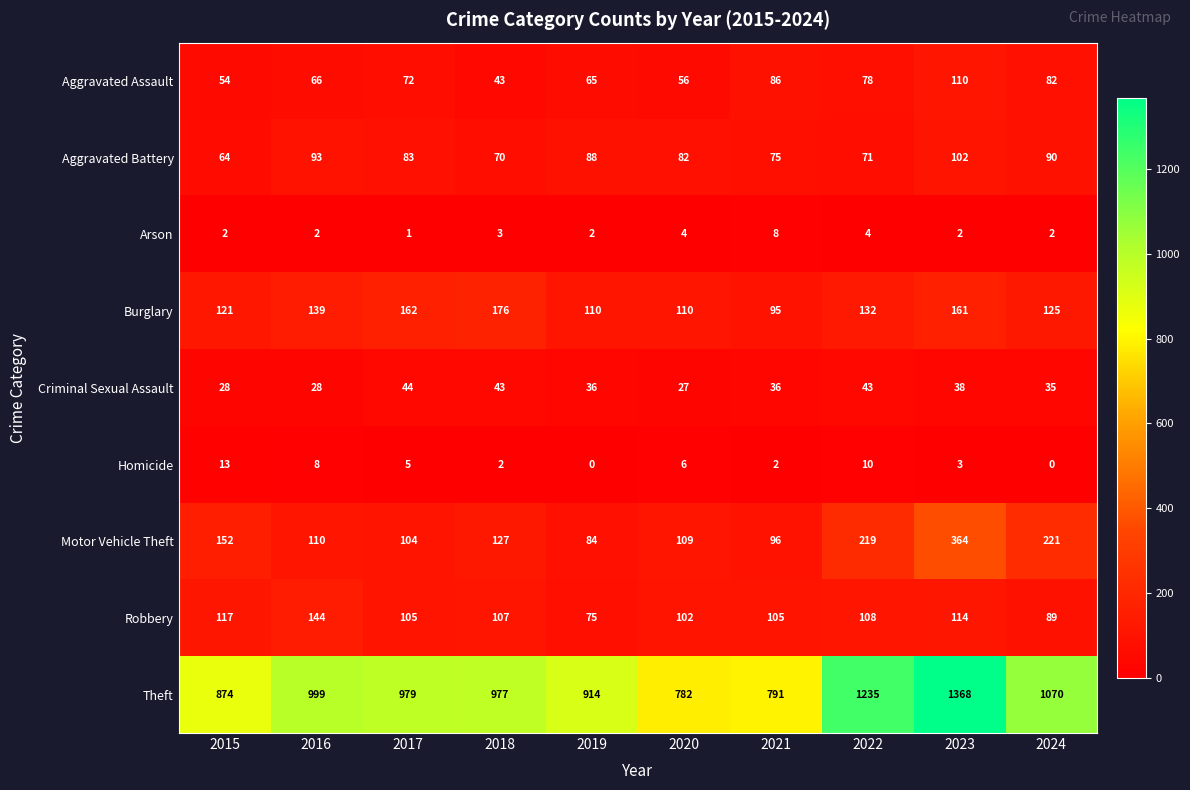

What is the total value across all series at 2019?

1374